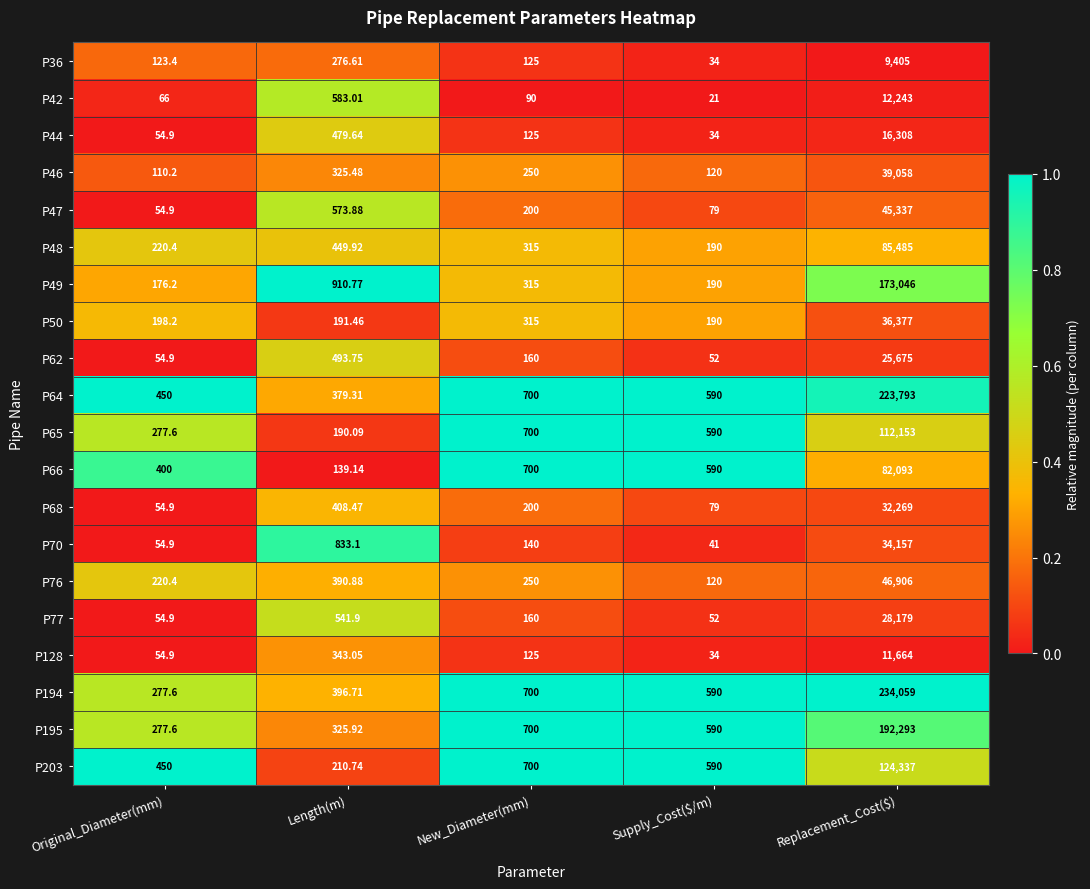

At which category is the sum across all series the highest?

Replacement_Cost($)